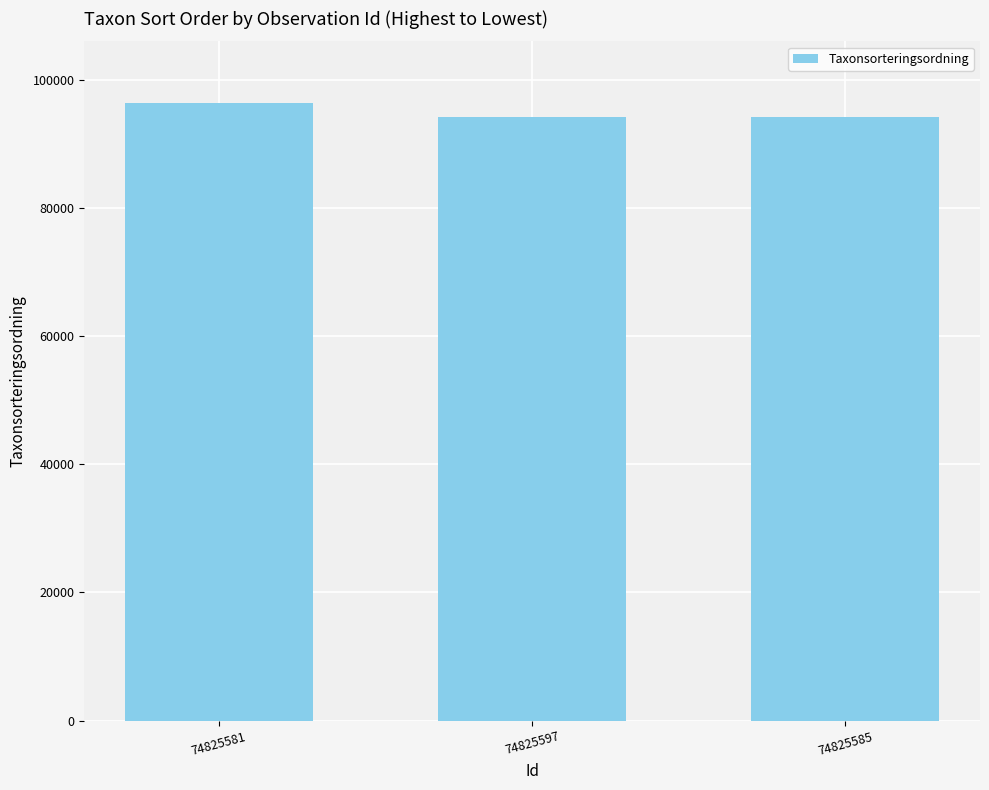

How many bars are there in total?

3